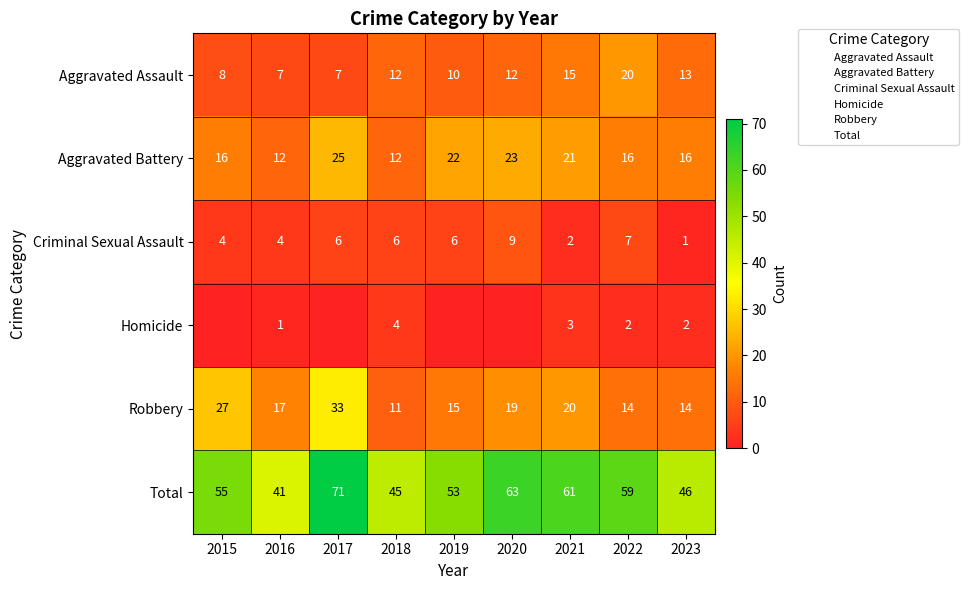

At which label does Robbery first exceed 17?

2015